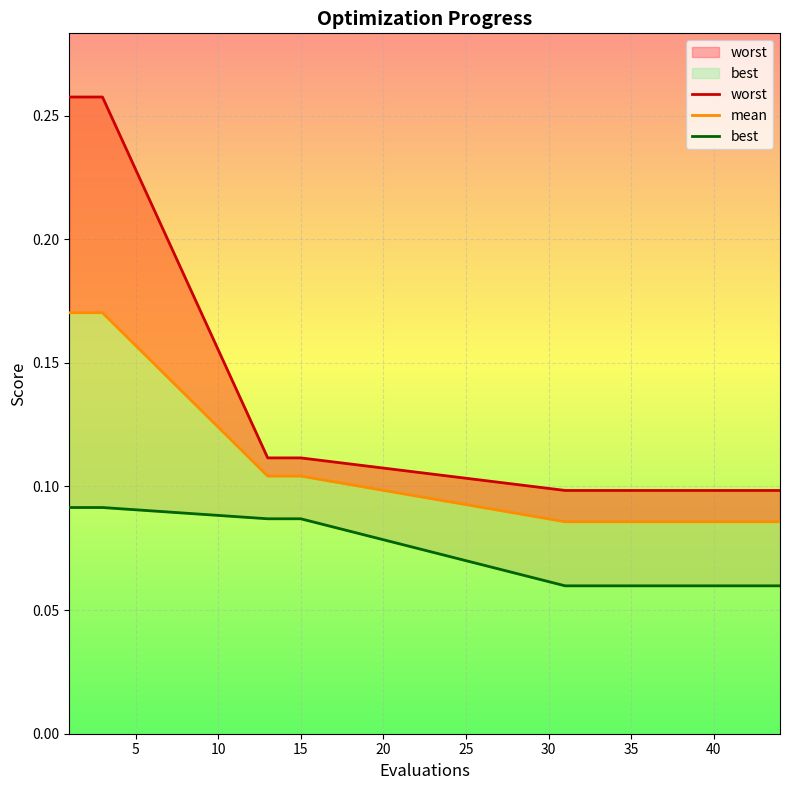

The best series shows 0.1 at 36. True or false?

True